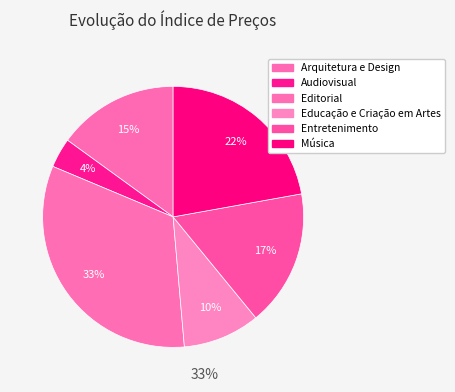

Is there any slice that represents more than half of the pie?

No